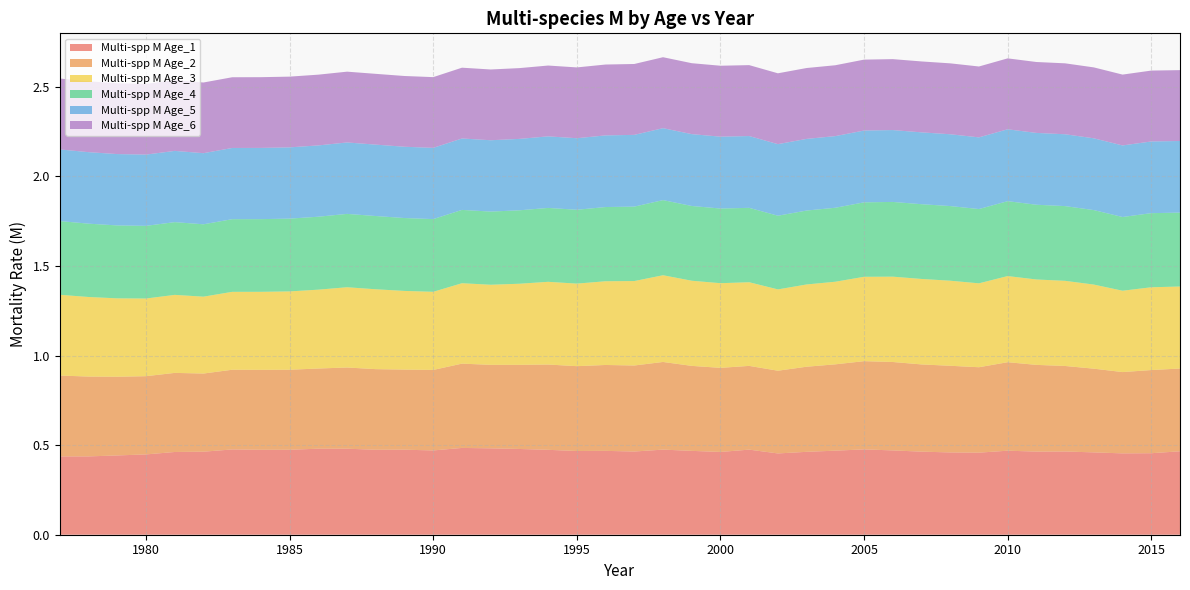

Reading left to right, what are all the values shown in this chart?

Multi-spp M Age_1: 0.4	0.4	0.4	0.4	0.5	0.5	0.5	0.5	0.5	0.5	0.5	0.5	0.5	0.5	0.5	0.5	0.5	0.5	0.5	0.5	0.5	0.5	0.5	0.5	0.5	0.5	0.5	0.5	0.5	0.5	0.5	0.5	0.5	0.5	0.5	0.5	0.5	0.5	0.5	0.5
Multi-spp M Age_2: 0.5	0.4	0.4	0.4	0.4	0.4	0.4	0.4	0.4	0.4	0.5	0.5	0.4	0.4	0.5	0.5	0.5	0.5	0.5	0.5	0.5	0.5	0.5	0.5	0.5	0.5	0.5	0.5	0.5	0.5	0.5	0.5	0.5	0.5	0.5	0.5	0.5	0.5	0.5	0.5
Multi-spp M Age_3: 0.5	0.4	0.4	0.4	0.4	0.4	0.4	0.4	0.4	0.4	0.4	0.4	0.4	0.4	0.4	0.4	0.5	0.5	0.5	0.5	0.5	0.5	0.5	0.5	0.5	0.5	0.5	0.5	0.5	0.5	0.5	0.5	0.5	0.5	0.5	0.5	0.5	0.5	0.5	0.5
Multi-spp M Age_4: 0.4	0.4	0.4	0.4	0.4	0.4	0.4	0.4	0.4	0.4	0.4	0.4	0.4	0.4	0.4	0.4	0.4	0.4	0.4	0.4	0.4	0.4	0.4	0.4	0.4	0.4	0.4	0.4	0.4	0.4	0.4	0.4	0.4	0.4	0.4	0.4	0.4	0.4	0.4	0.4
Multi-spp M Age_5: 0.4	0.4	0.4	0.4	0.4	0.4	0.4	0.4	0.4	0.4	0.4	0.4	0.4	0.4	0.4	0.4	0.4	0.4	0.4	0.4	0.4	0.4	0.4	0.4	0.4	0.4	0.4	0.4	0.4	0.4	0.4	0.4	0.4	0.4	0.4	0.4	0.4	0.4	0.4	0.4
Multi-spp M Age_6: 0.4	0.4	0.4	0.4	0.4	0.4	0.4	0.4	0.4	0.4	0.4	0.4	0.4	0.4	0.4	0.4	0.4	0.4	0.4	0.4	0.4	0.4	0.4	0.4	0.4	0.4	0.4	0.4	0.4	0.4	0.4	0.4	0.4	0.4	0.4	0.4	0.4	0.4	0.4	0.4